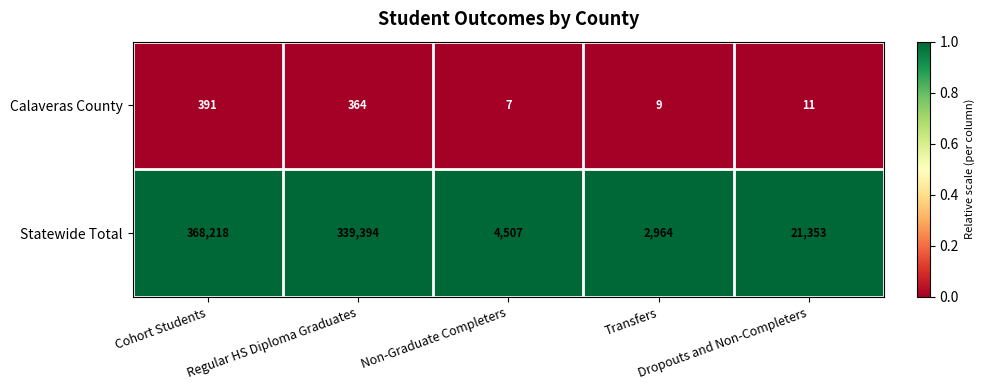

Which series changed the most between Regular HS Diploma Graduates and Non-Graduate Completers?

Statewide Total